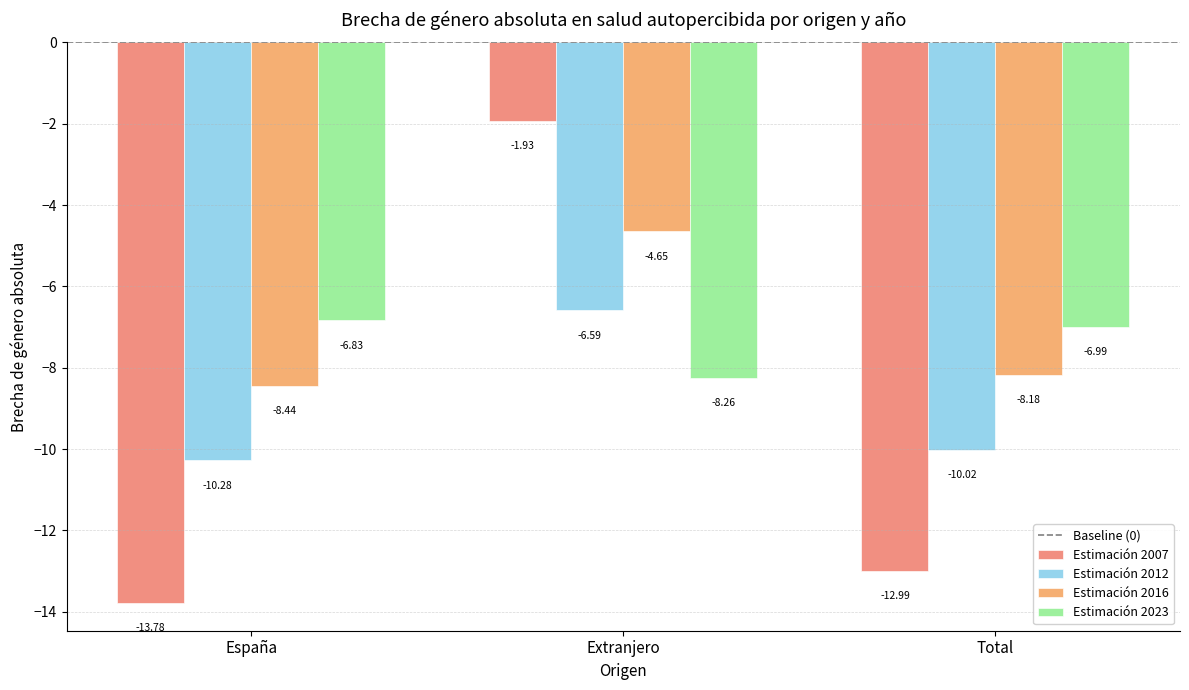

Where does the Estimación 2016 series first go above -8?

Extranjero